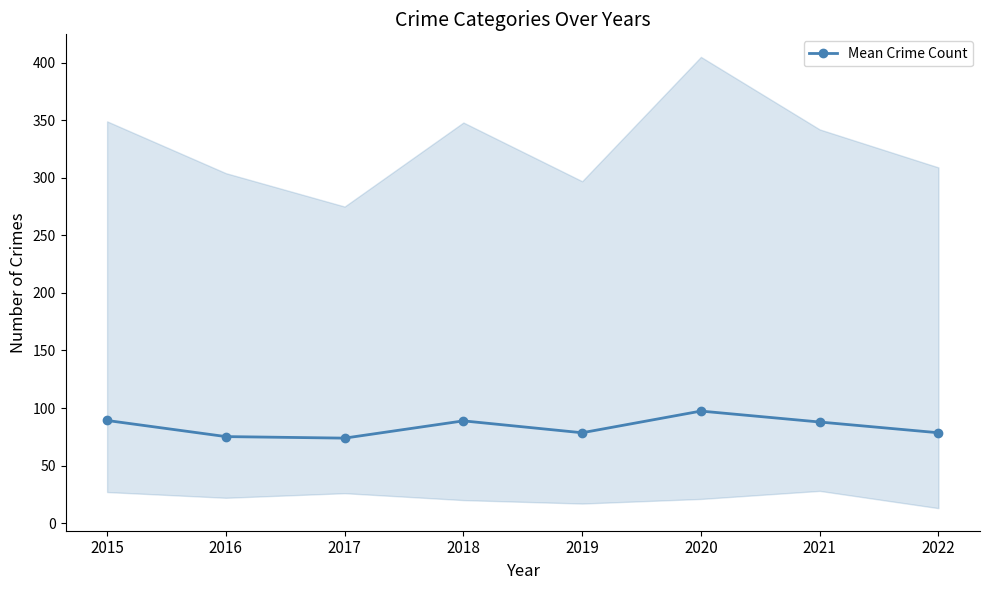

What is the average value?

83.6